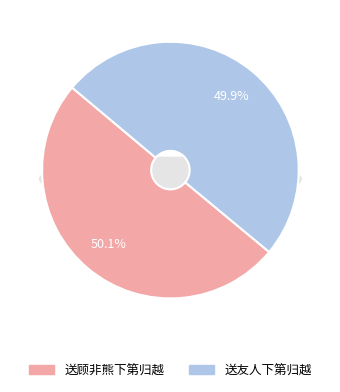

What is the largest slice in the pie chart?

送顾非熊下第归越 (1182033)